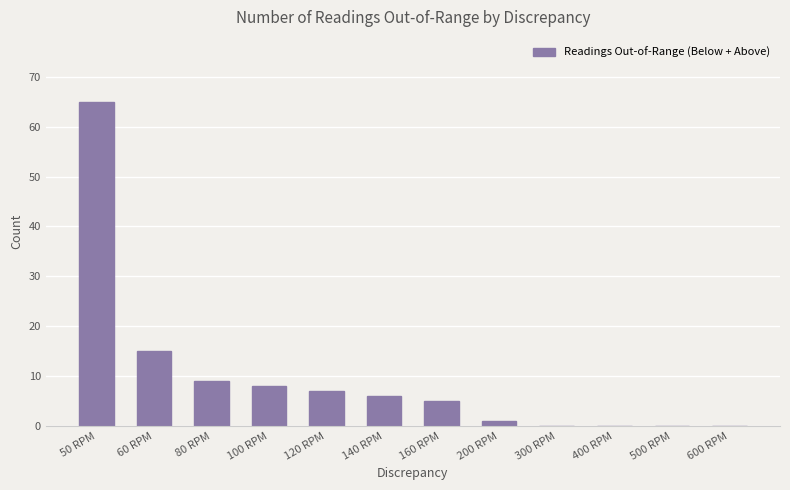

At which label is the value closest to 32?

60 RPM